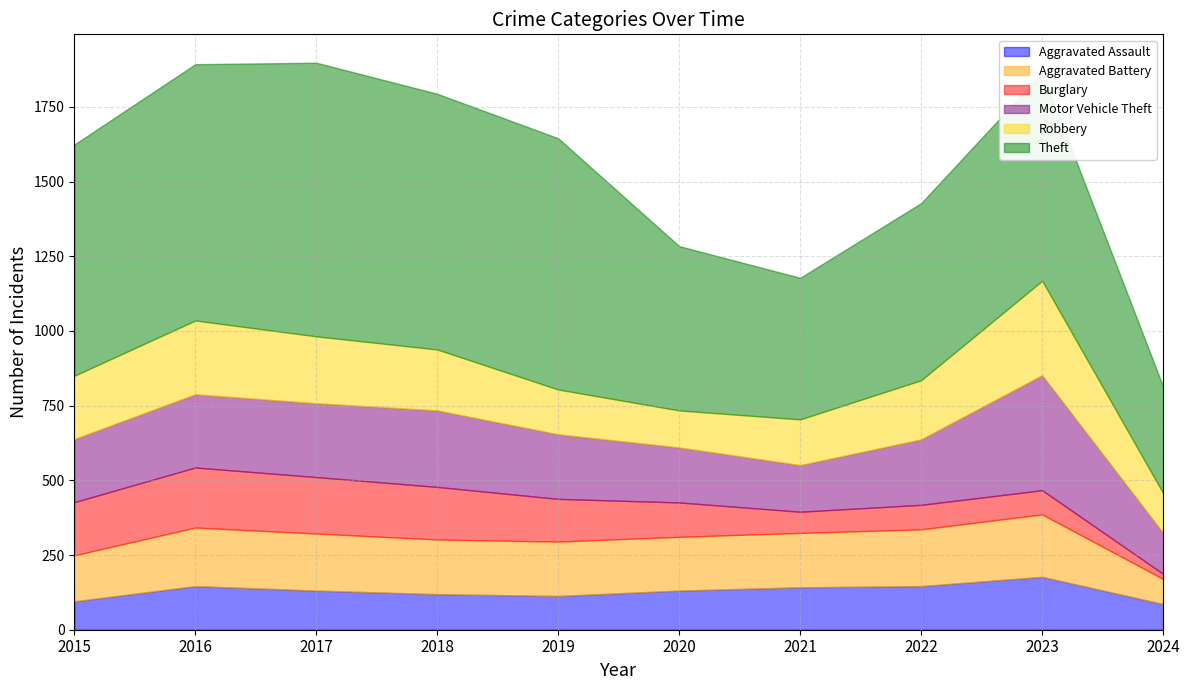

How many lines are shown in the chart?

6